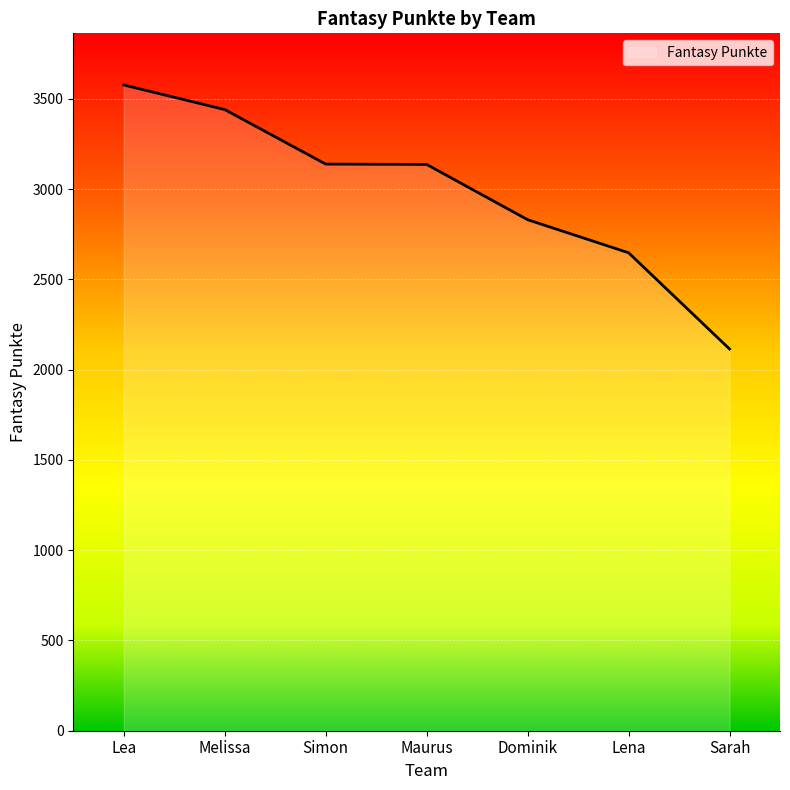

What is the ratio of the value at Lena to the value at Melissa?

0.8